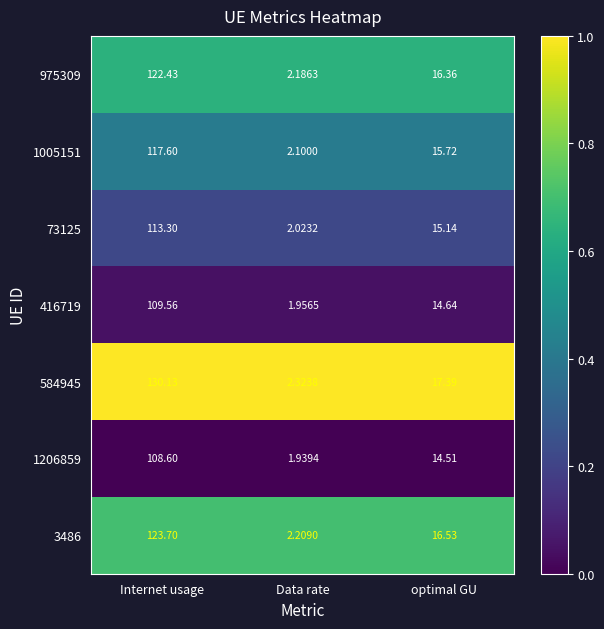

What is the spread (max minus min) of values at optimal GU?

2.9